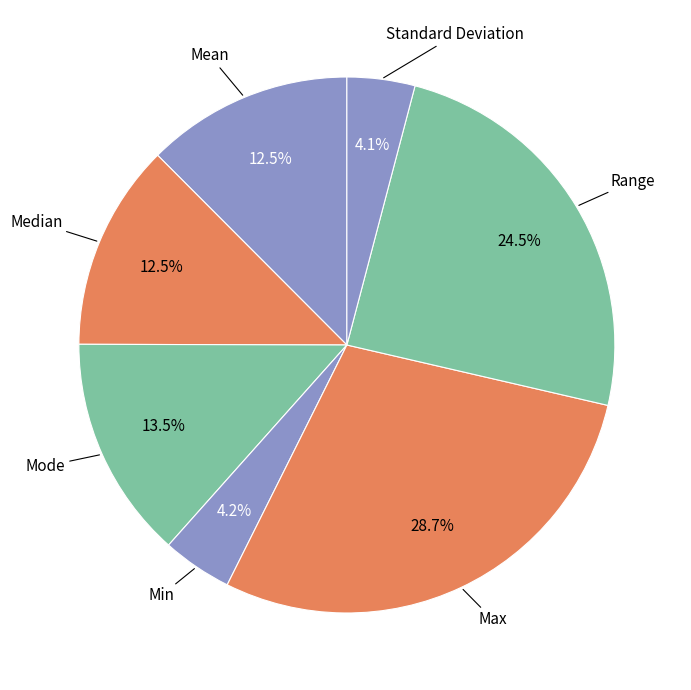

Which has a higher value, Median or Range?

Range